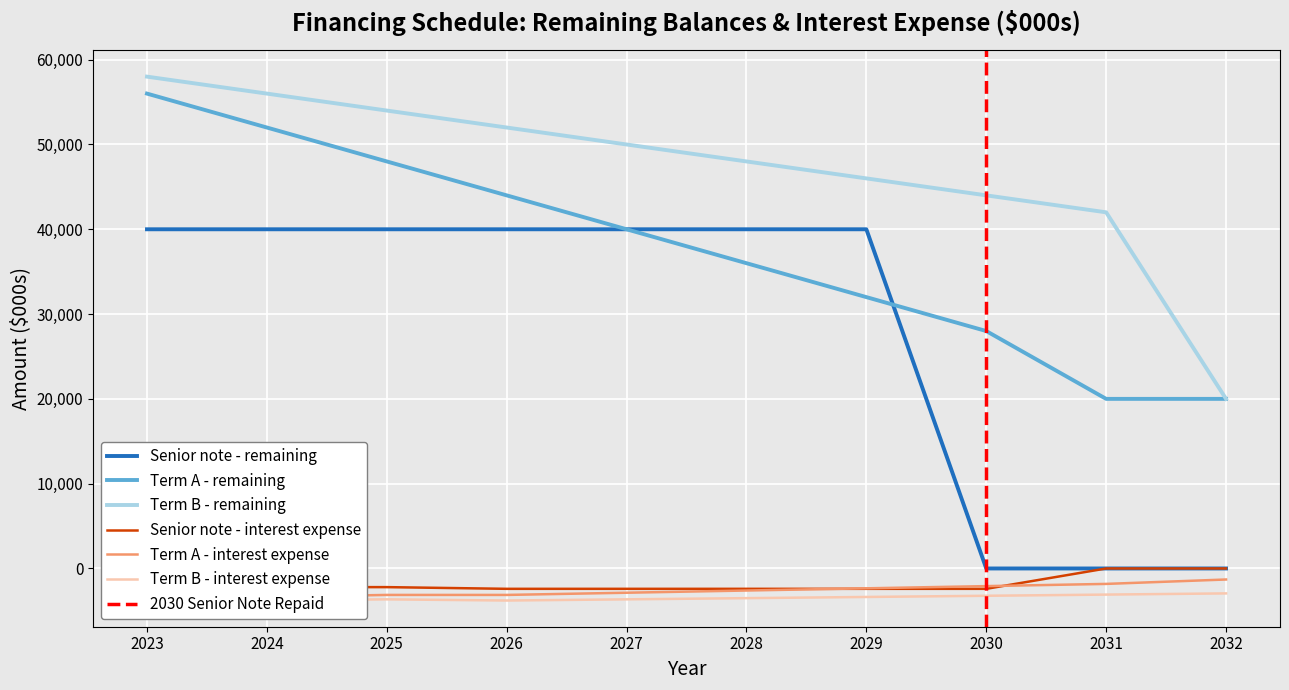

At which label does Senior note - interest expense reach its peak?

2031